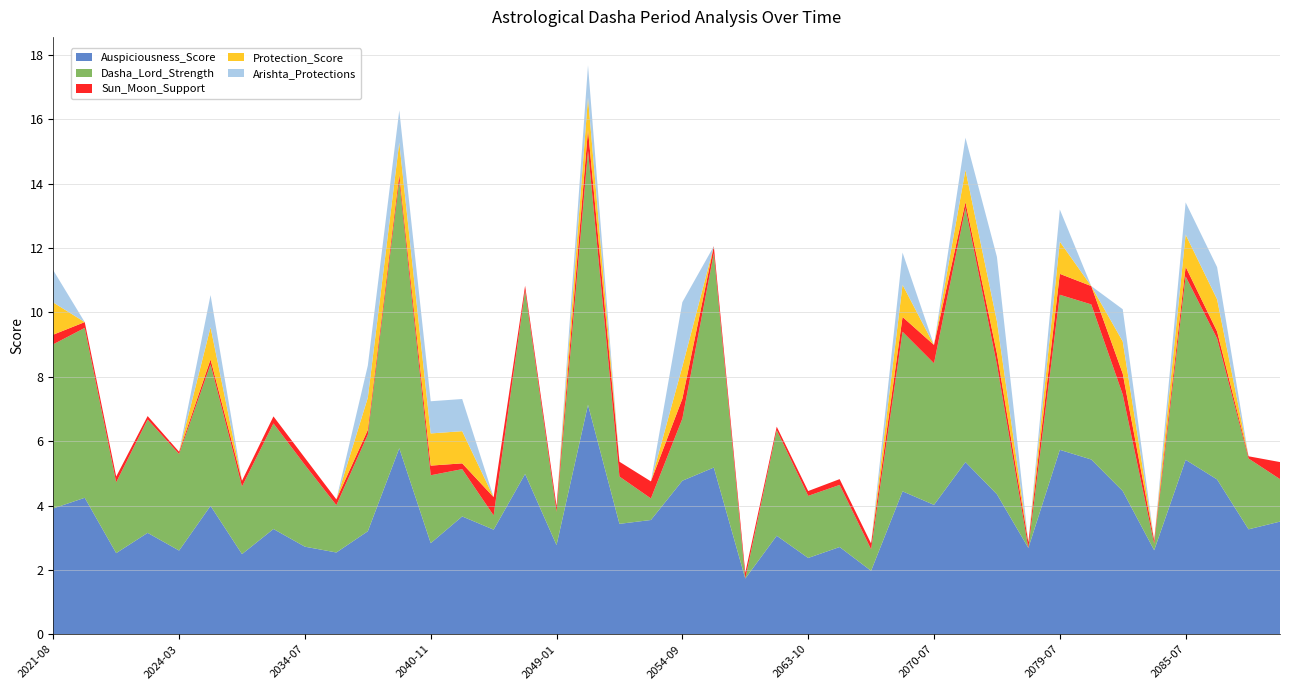

Reading left to right, what are all the values shown in this chart?

Auspiciousness_Score: 2021-08=3.9	2022-01=4.2	2023-03=2.5	2023-07=3.1	2024-03=2.6	2026-11=4.0	2029-03=2.5	2032-01=3.3	2034-07=2.7	2035-07=2.5	2038-07=3.2	2039-05=5.8	2040-11=2.8	2042-03=3.7	2044-04=3.2	2046-10=5.0	2049-01=2.8	2049-12=7.1	2052-07=3.4	2053-05=3.5	2054-09=4.8	2055-08=5.2	2058-03=1.7	2061-02=3.1	2063-10=2.4	2064-11=2.7	2068-01=2.0	2068-12=4.4	2070-07=4.0	2071-08=5.3	2074-05=4.3	2077-03=2.7	2079-07=5.7	2080-07=5.4	2083-04=4.5	2084-03=2.6	2085-07=5.4	2086-07=4.8	2089-01=3.3	2091-04=3.5
Dasha_Lord_Strength: 2021-08=5.1	2022-01=5.3	2023-03=2.2	2023-07=3.5	2024-03=3.0	2026-11=4.4	2029-03=2.1	2032-01=3.3	2034-07=2.5	2035-07=1.5	2038-07=3.0	2039-05=8.3	2040-11=2.1	2042-03=1.5	2044-04=0.4	2046-10=5.7	2049-01=1.0	2049-12=7.9	2052-07=1.5	2053-05=0.7	2054-09=1.9	2055-08=6.7	2058-03=0.0	2061-02=3.3	2063-10=1.9	2064-11=1.9	2068-01=0.7	2068-12=5.0	2070-07=4.4	2071-08=7.9	2074-05=4.0	2077-03=0.0	2079-07=4.8	2080-07=4.8	2083-04=3.0	2084-03=0.2	2085-07=5.7	2086-07=4.4	2089-01=2.2	2091-04=1.3
Sun_Moon_Support: 2021-08=0.3	2022-01=0.2	2023-03=0.2	2023-07=0.1	2024-03=0.1	2026-11=0.1	2029-03=0.2	2032-01=0.2	2034-07=0.2	2035-07=0.2	2038-07=0.1	2039-05=0.2	2040-11=0.3	2042-03=0.2	2044-04=0.6	2046-10=0.1	2049-01=0.2	2049-12=0.7	2052-07=0.5	2053-05=0.5	2054-09=0.6	2055-08=0.2	2058-03=0.2	2061-02=0.1	2063-10=0.1	2064-11=0.2	2068-01=0.2	2068-12=0.5	2070-07=0.6	2071-08=0.2	2074-05=0.3	2077-03=0.2	2079-07=0.7	2080-07=0.6	2083-04=0.7	2084-03=0.1	2085-07=0.3	2086-07=0.2	2089-01=0.1	2091-04=0.5
Protection_Score: 2021-08=1.0	2022-01=0.0	2023-03=0.0	2023-07=0.0	2024-03=0.0	2026-11=1.0	2029-03=0.0	2032-01=0.0	2034-07=0.0	2035-07=0.0	2038-07=1.0	2039-05=1.0	2040-11=1.0	2042-03=1.0	2044-04=0.0	2046-10=0.0	2049-01=0.0	2049-12=1.0	2052-07=0.0	2053-05=0.0	2054-09=1.0	2055-08=0.0	2058-03=0.0	2061-02=0.0	2063-10=0.0	2064-11=0.0	2068-01=0.0	2068-12=1.0	2070-07=0.0	2071-08=1.0	2074-05=1.0	2077-03=0.0	2079-07=1.0	2080-07=0.0	2083-04=1.0	2084-03=0.0	2085-07=1.0	2086-07=1.0	2089-01=0.0	2091-04=0.0
Arishta_Protections: 2021-08=1.0	2022-01=0.0	2023-03=0.0	2023-07=0.0	2024-03=0.0	2026-11=1.0	2029-03=0.0	2032-01=0.0	2034-07=0.0	2035-07=0.0	2038-07=1.0	2039-05=1.0	2040-11=1.0	2042-03=1.0	2044-04=0.0	2046-10=0.0	2049-01=0.0	2049-12=1.0	2052-07=0.0	2053-05=0.0	2054-09=2.0	2055-08=0.0	2058-03=0.0	2061-02=0.0	2063-10=0.0	2064-11=0.0	2068-01=0.0	2068-12=1.0	2070-07=0.0	2071-08=1.0	2074-05=2.0	2077-03=0.0	2079-07=1.0	2080-07=0.0	2083-04=1.0	2084-03=0.0	2085-07=1.0	2086-07=1.0	2089-01=0.0	2091-04=0.0